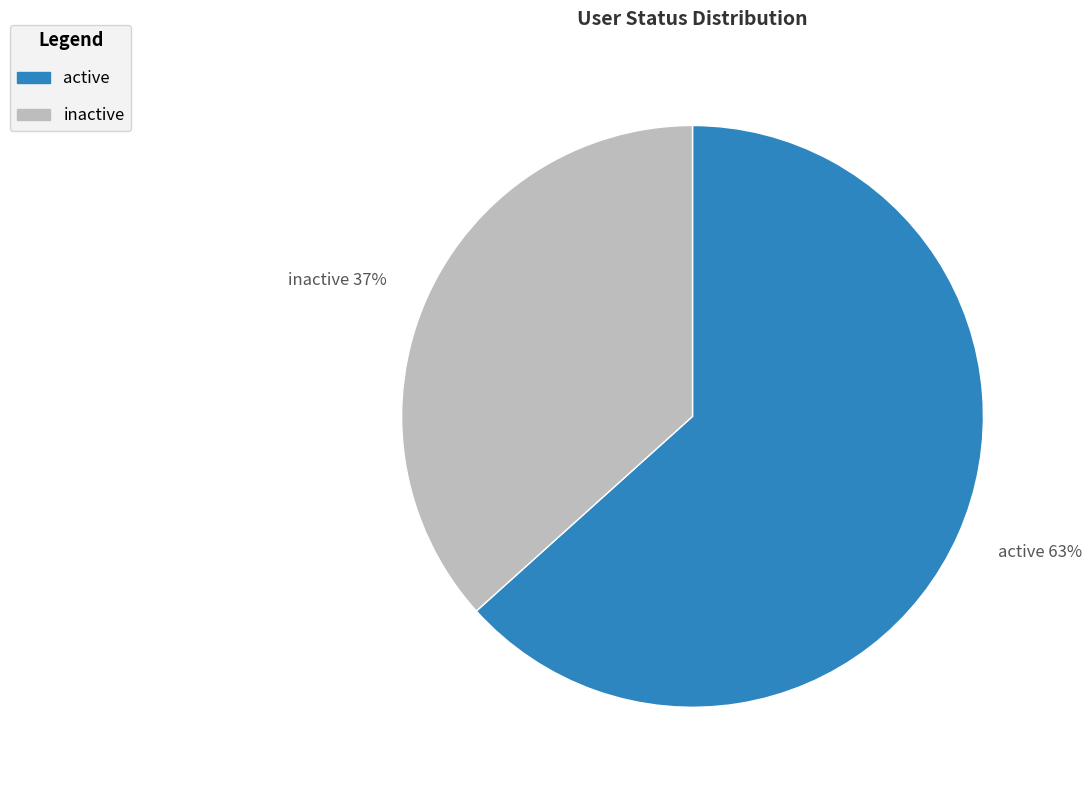

To the nearest percent, what is the combined percentage of inactive and active?

100%